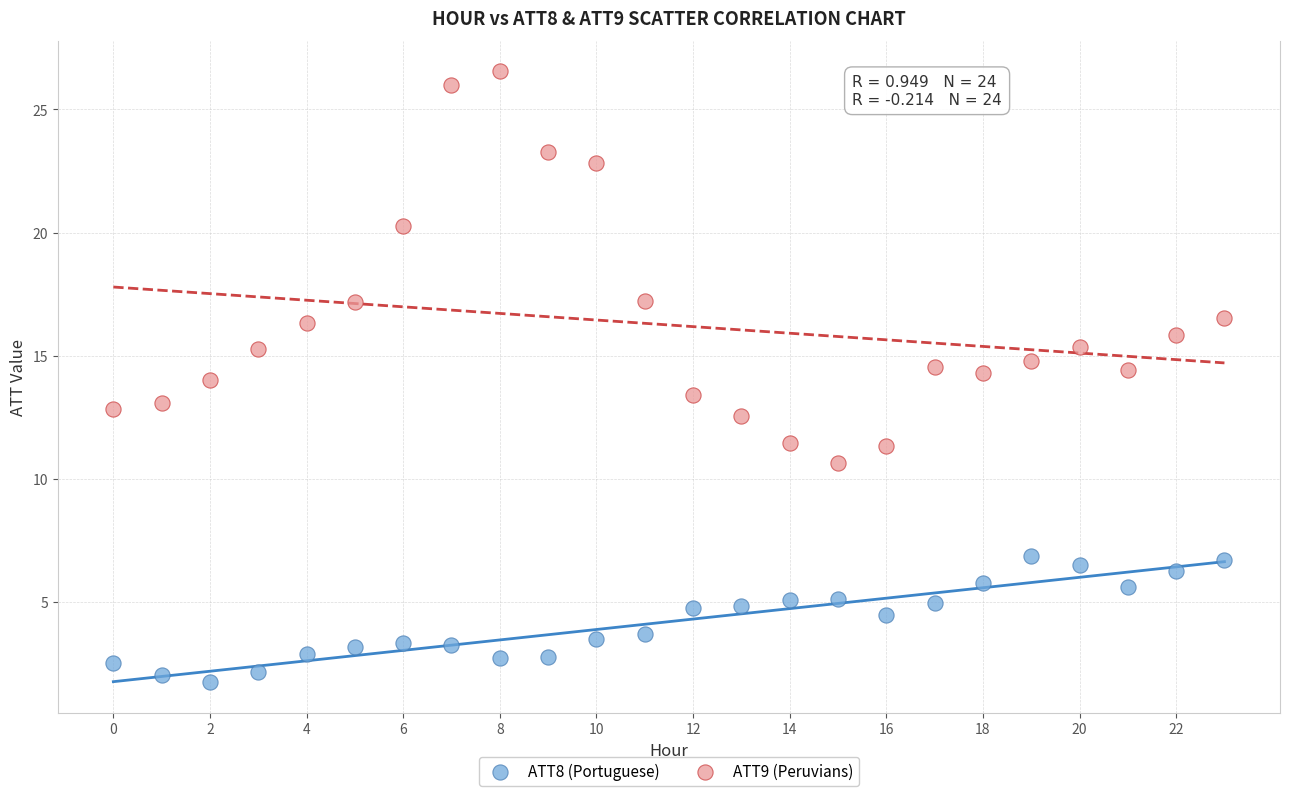

Across all data points, what is the range of Y values (max minus min)?

24.8